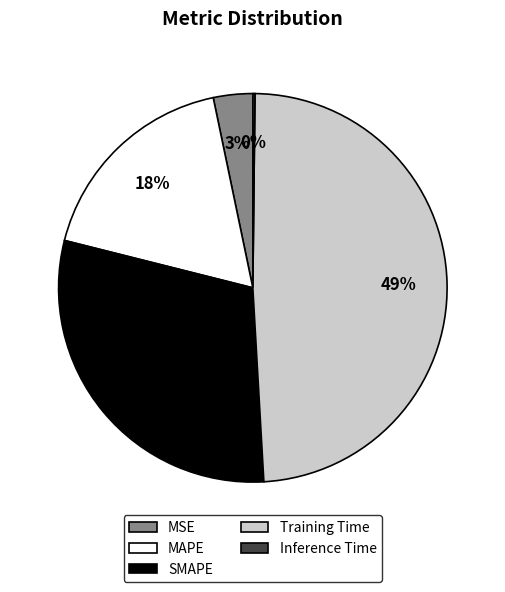

The MAPE slice represents 18% of the pie. True or false?

True